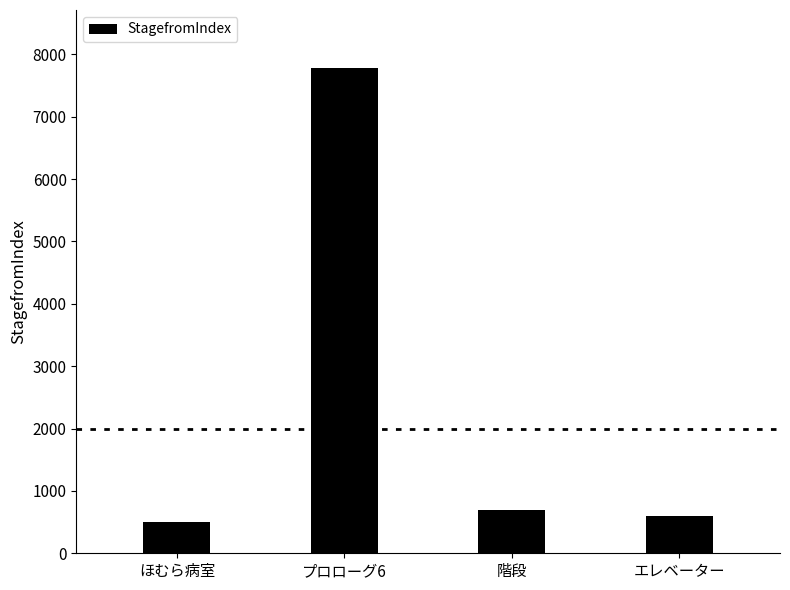

True or false: the data shows 701 at 階段.

True